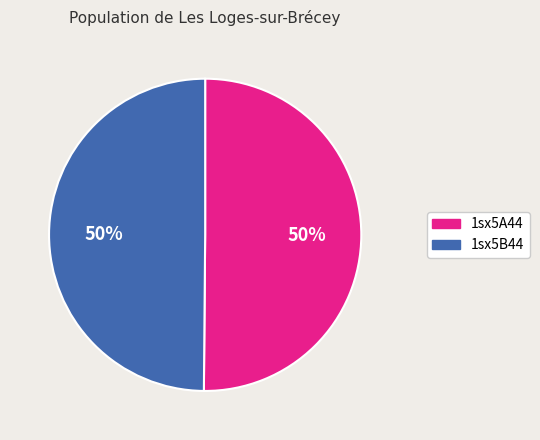

The 1sx5B44 slice represents 42% of the pie. True or false?

False